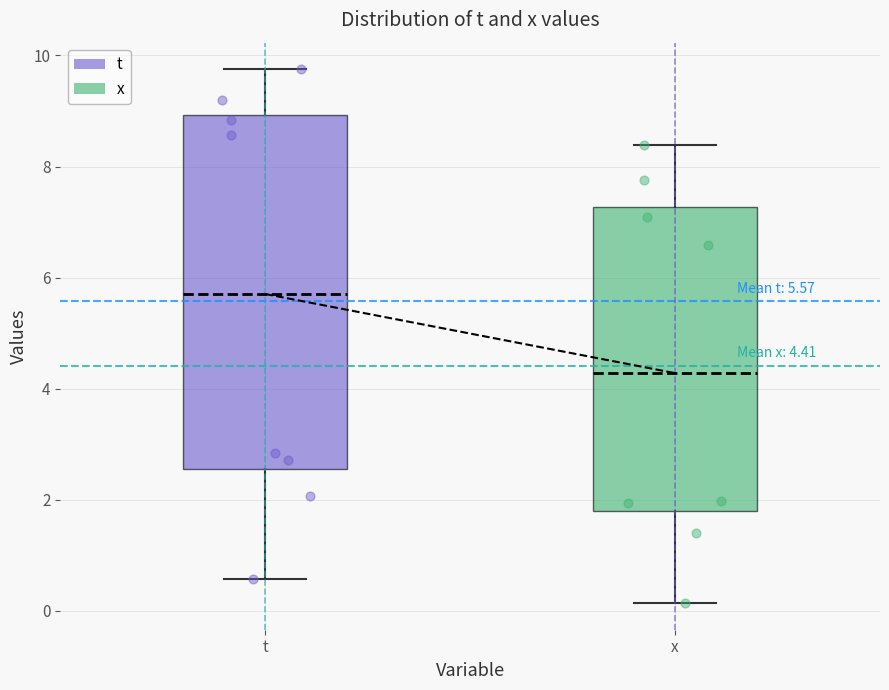

Which box's median line is the highest?

t